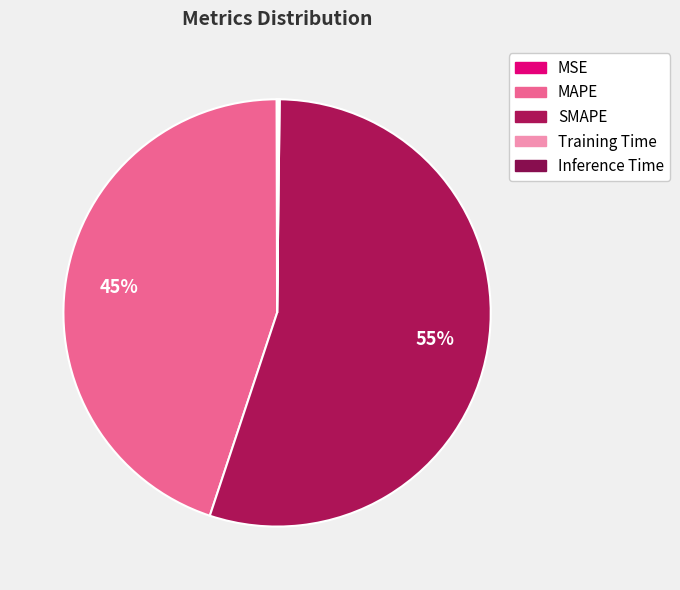

To the nearest percent, what is the combined percentage of SMAPE and MSE?

55%